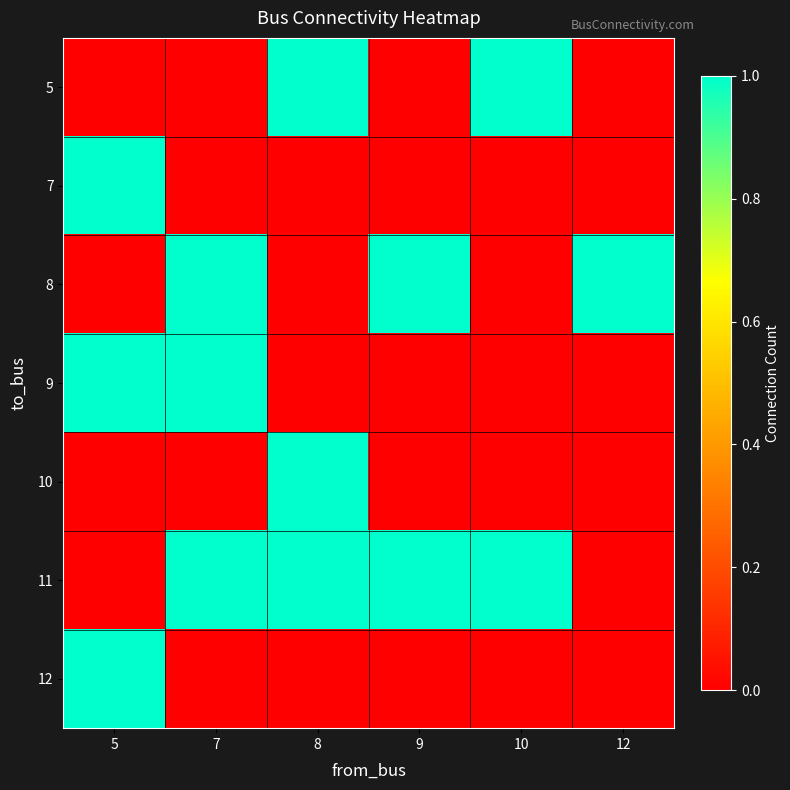

Reading right to left, list all the values displayed in this chart.

5: 12=0	10=1	9=0	8=1	7=0	5=0
7: 12=0	10=0	9=0	8=0	7=0	5=1
8: 12=1	10=0	9=1	8=0	7=1	5=0
9: 12=0	10=0	9=0	8=0	7=1	5=1
10: 12=0	10=0	9=0	8=1	7=0	5=0
11: 12=0	10=1	9=1	8=1	7=1	5=0
12: 12=0	10=0	9=0	8=0	7=0	5=1